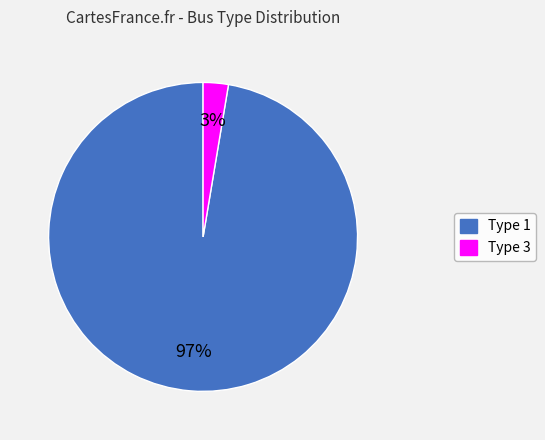

To the nearest percent, what is the average slice percentage?

50%